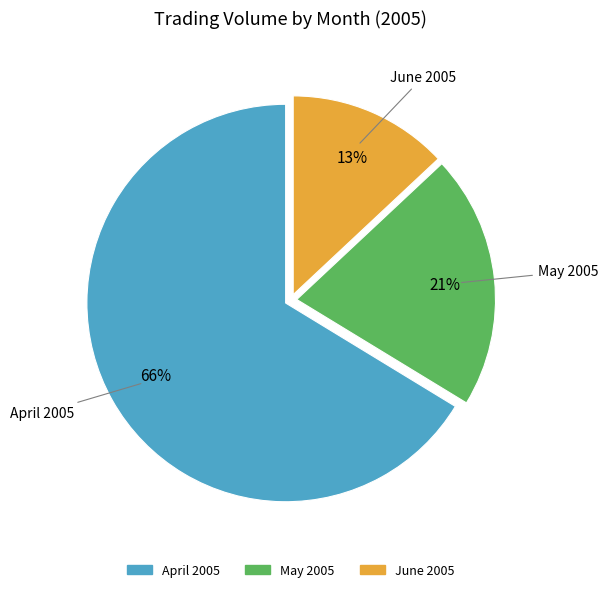

Is there a majority slice in this chart?

Yes